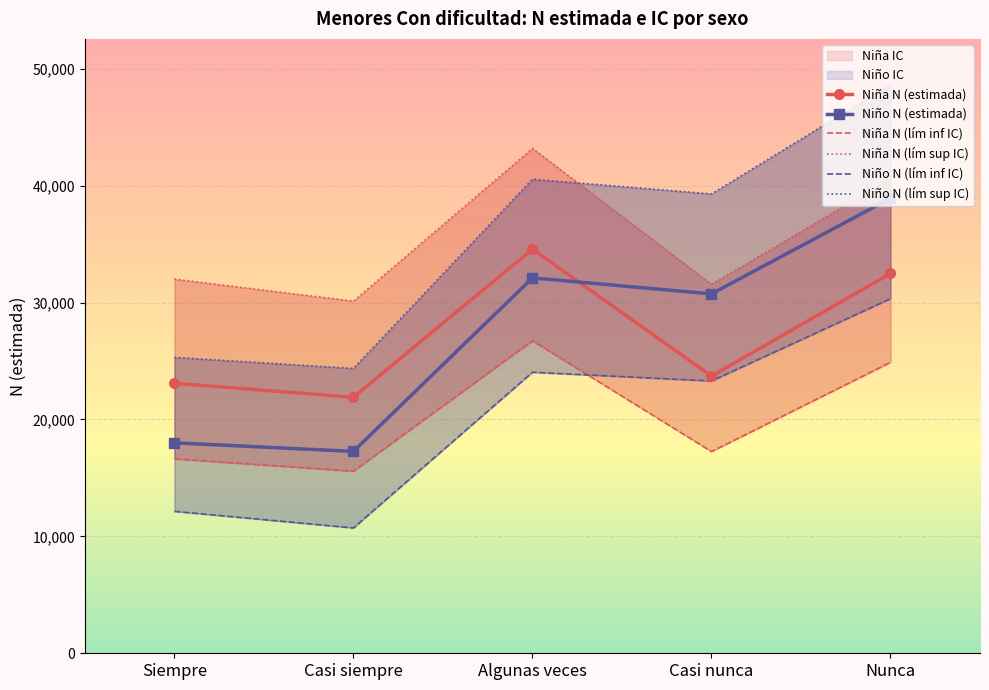

What is the sum of the Niña N (lím inf IC) values at Nunca and Siempre?

41515